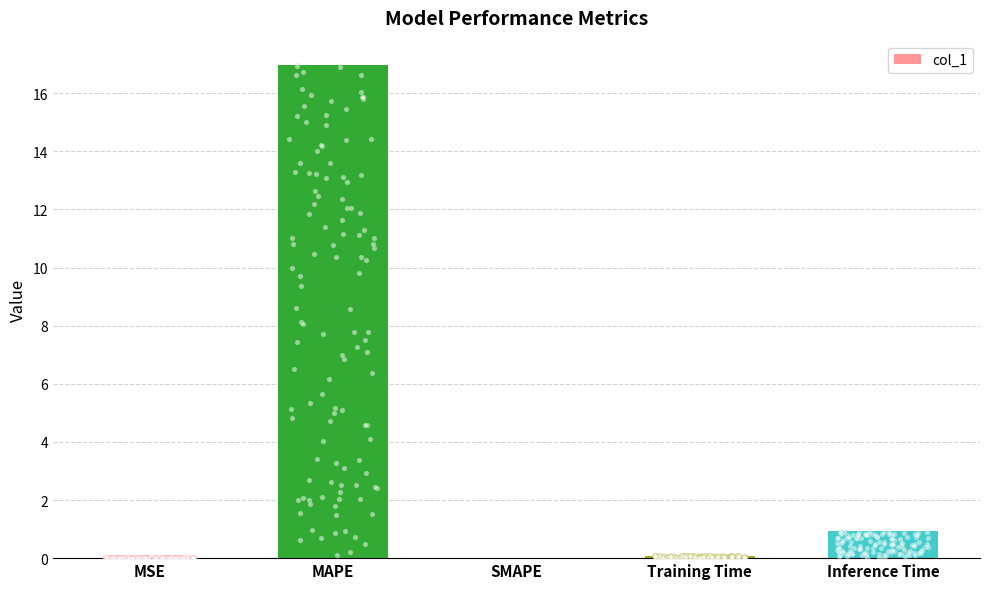

What is the change in value from SMAPE to Inference Time?

+0.9